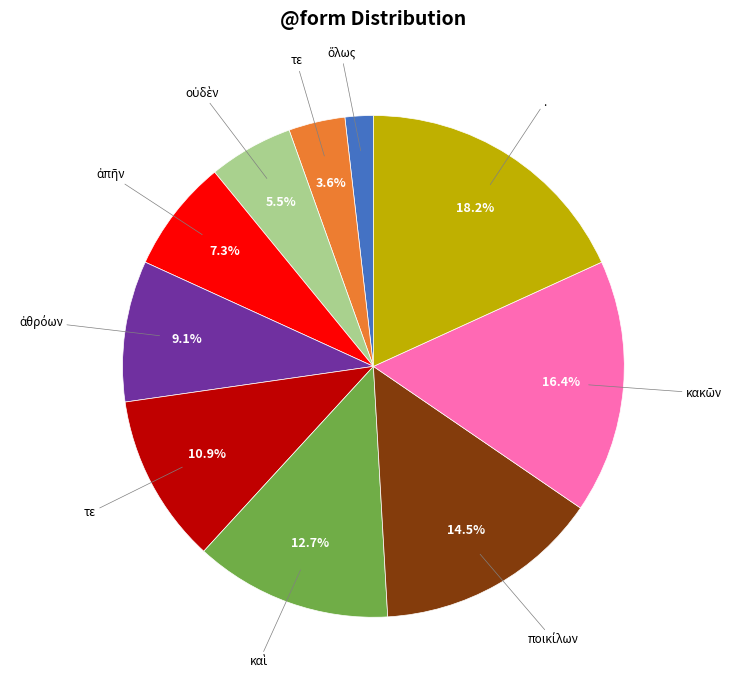

Is there a majority slice in this chart?

No